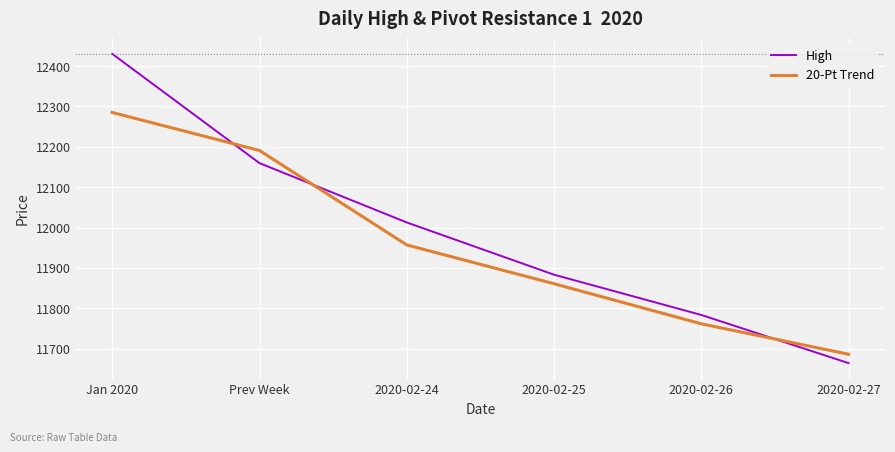

How many categories are shown in the chart?

6